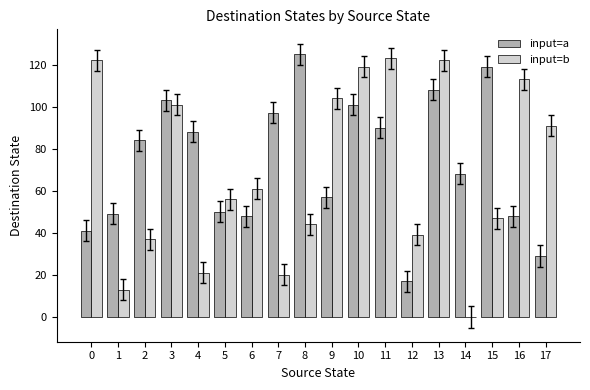

How many groups of bars are there?

18